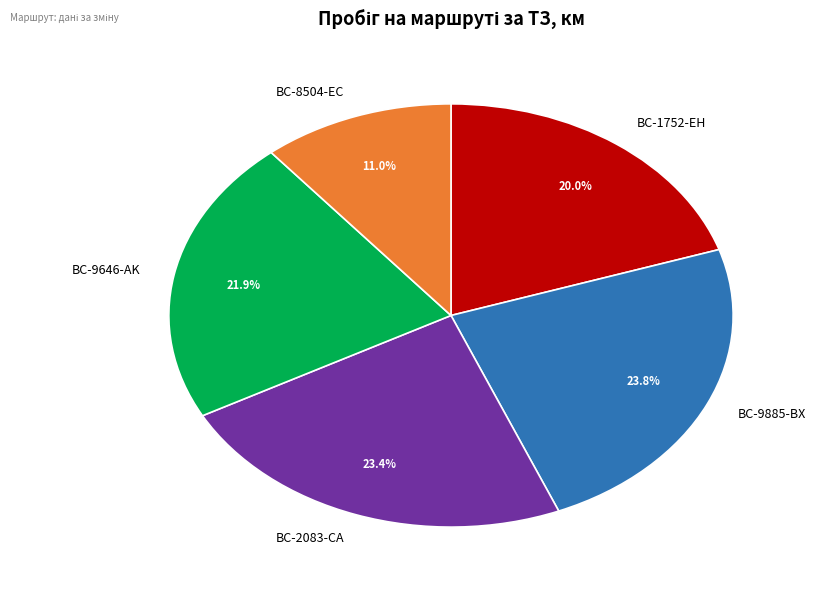

What percentage is NOT represented by BC-9646-AK?

78.1%